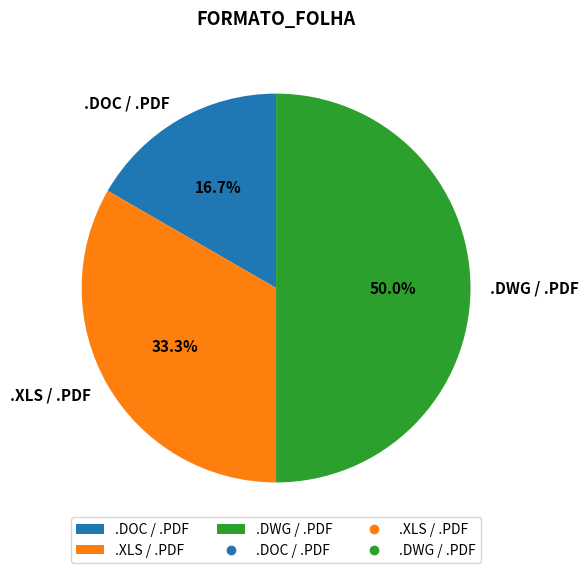

True or false: .XLS / .PDF accounts for 28% of the total.

False